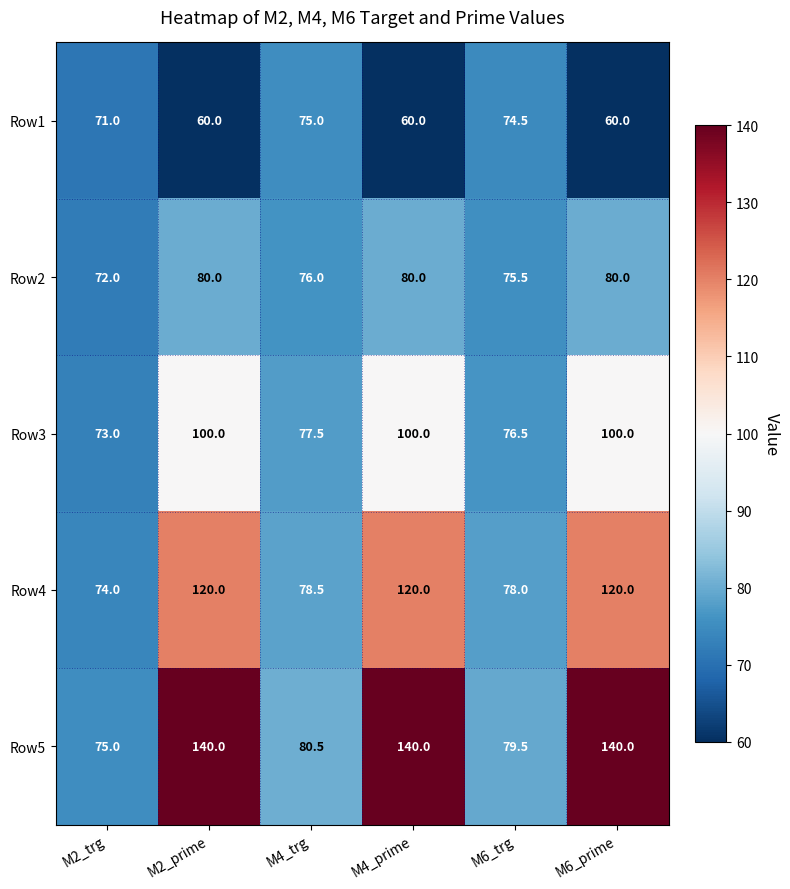

True or false: Row4 has a value of 35.6 at M6_trg.

False